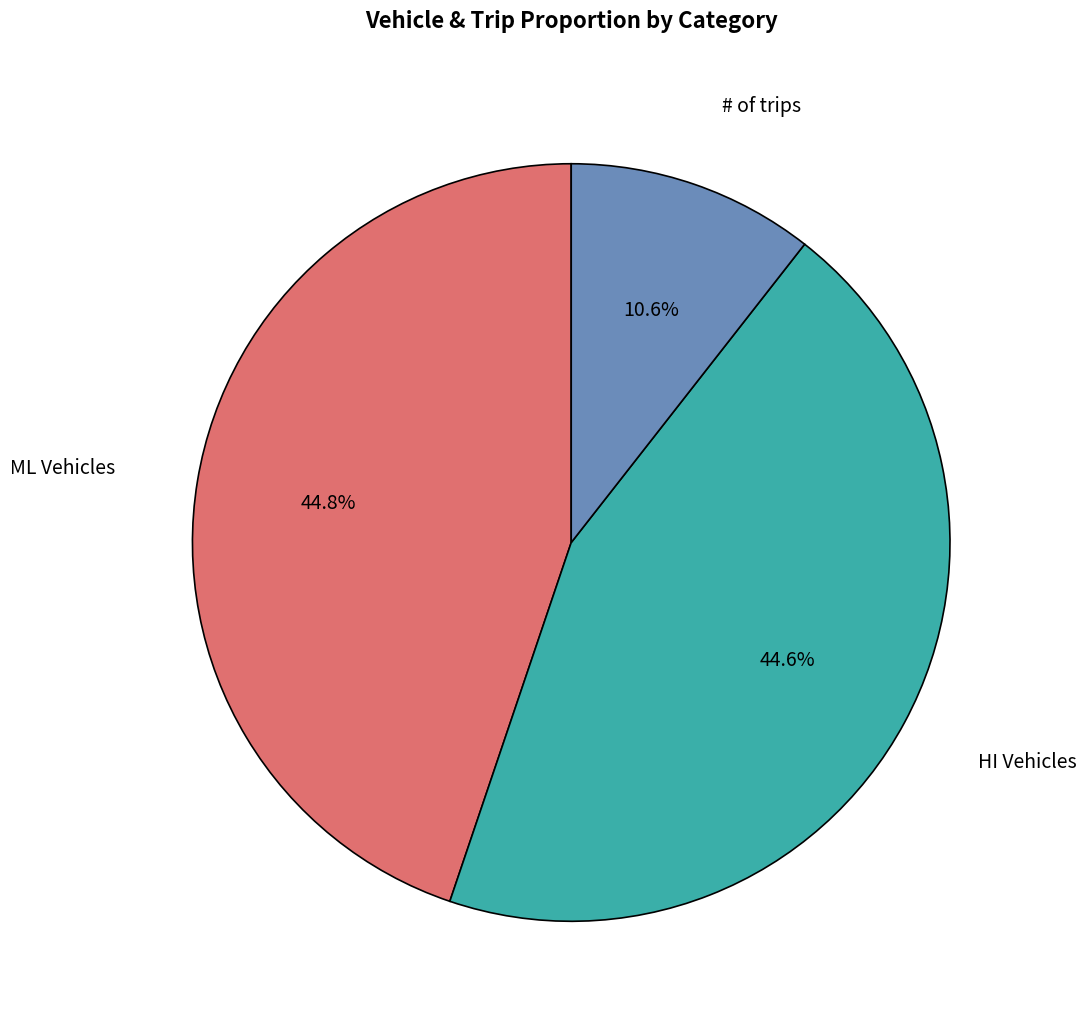

Which slice is the smallest?

# of trips